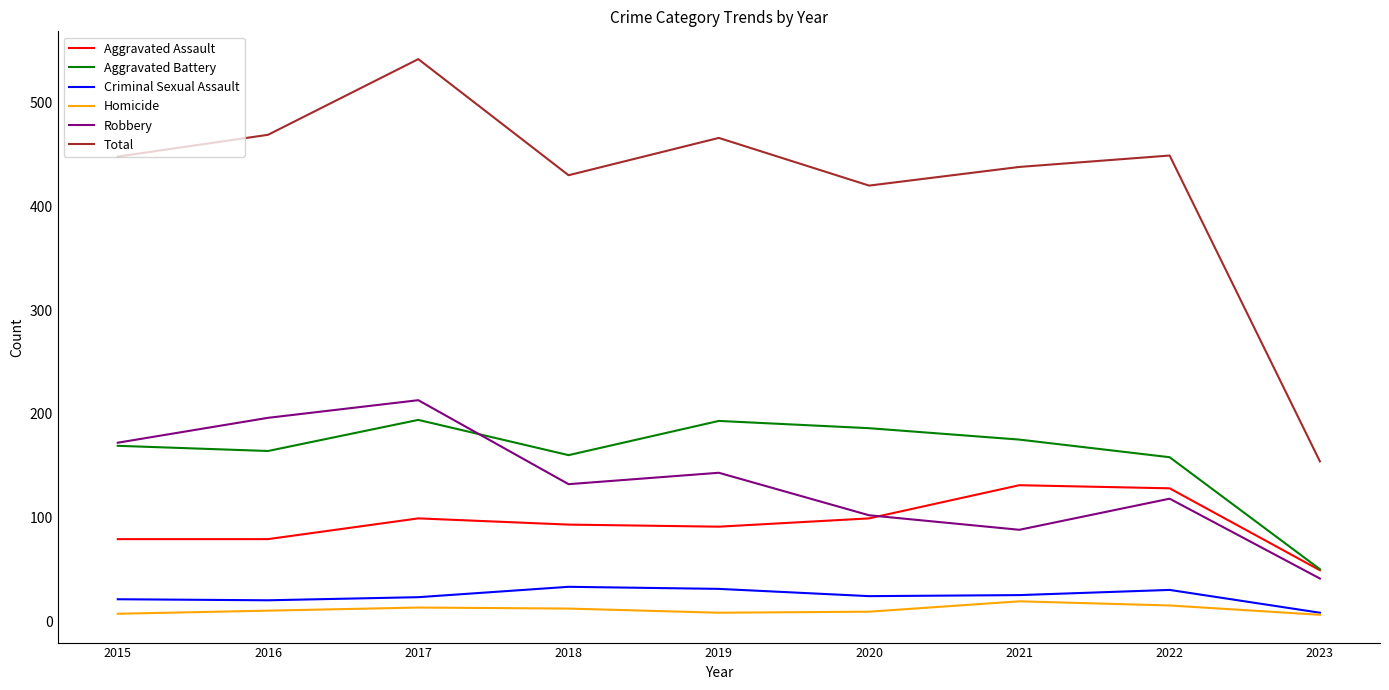

What is the difference between the Total values at 2018 and 2017?

112